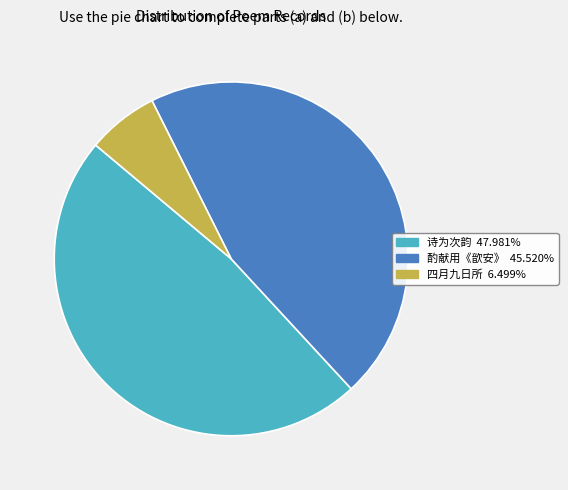

Is there any slice that represents more than half of the pie?

No